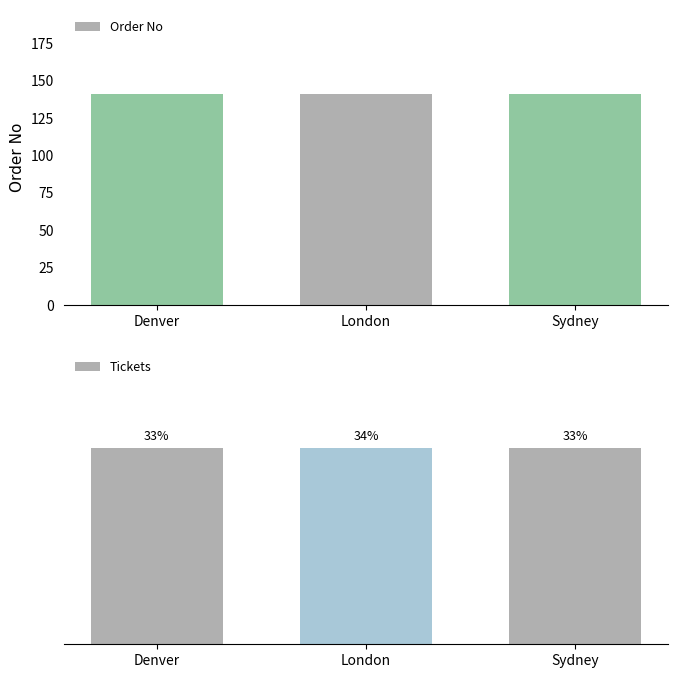

What is the label of the 2nd bar from the left?

London